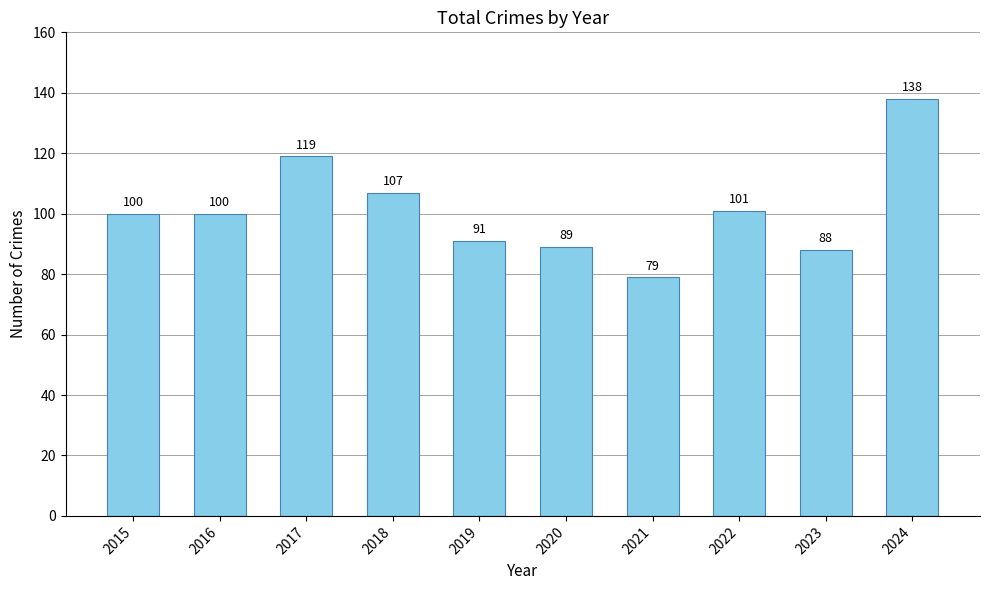

What is the difference between the second highest and second lowest values?

31